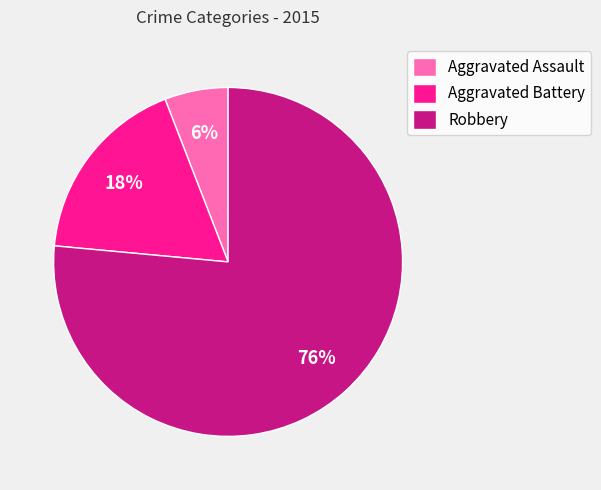

To the nearest percent, what portion does Aggravated Battery represent?

18%